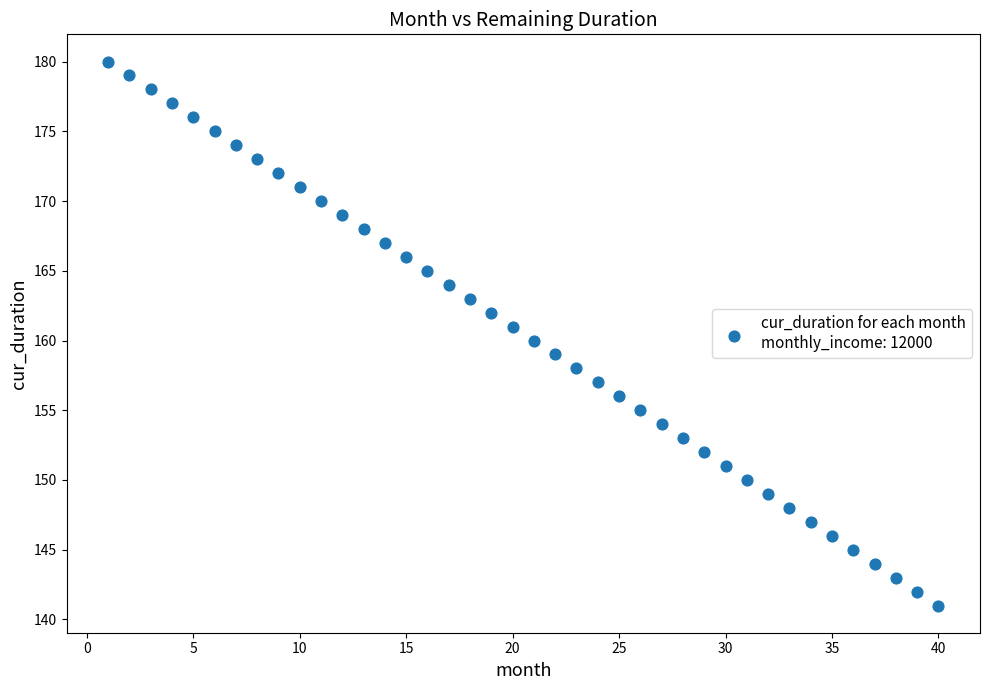

What is the range of Y values (max minus min)?

39